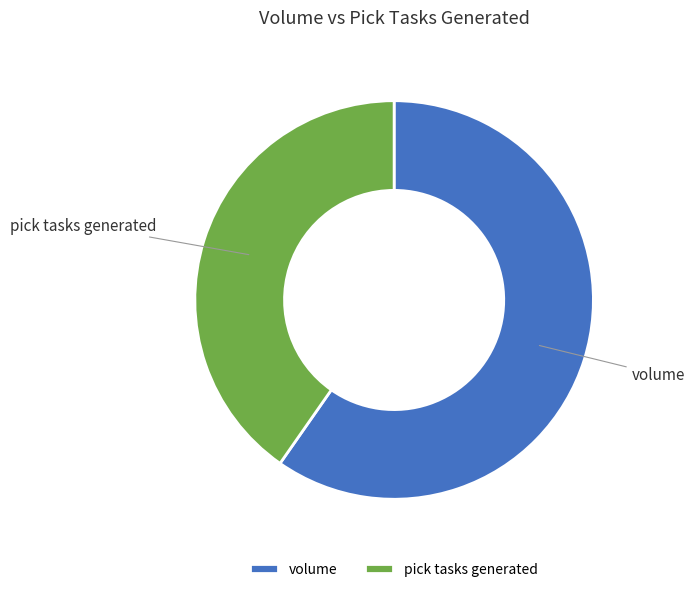

What is the largest slice in the pie chart?

volume